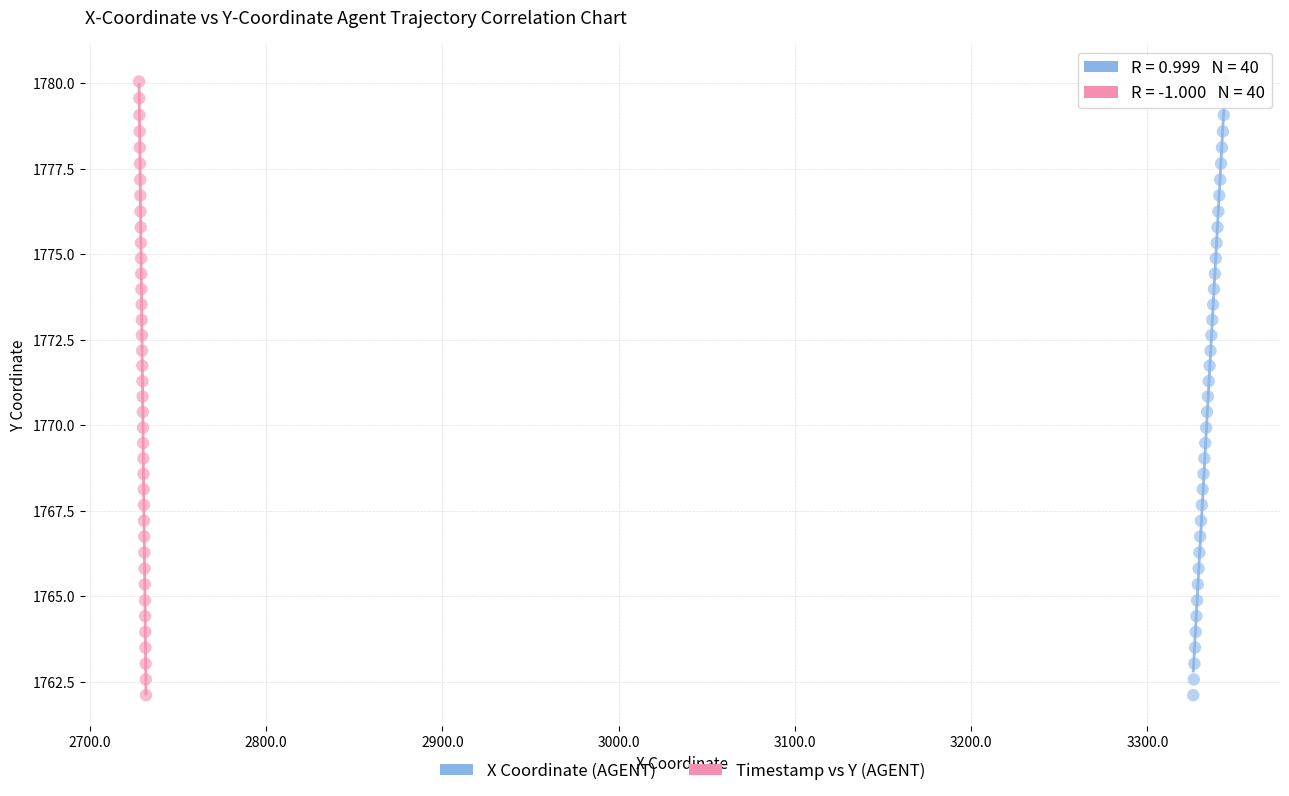

What are all the series names shown in the legend?

X Coordinate (AGENT), Timestamp vs Y (AGENT)